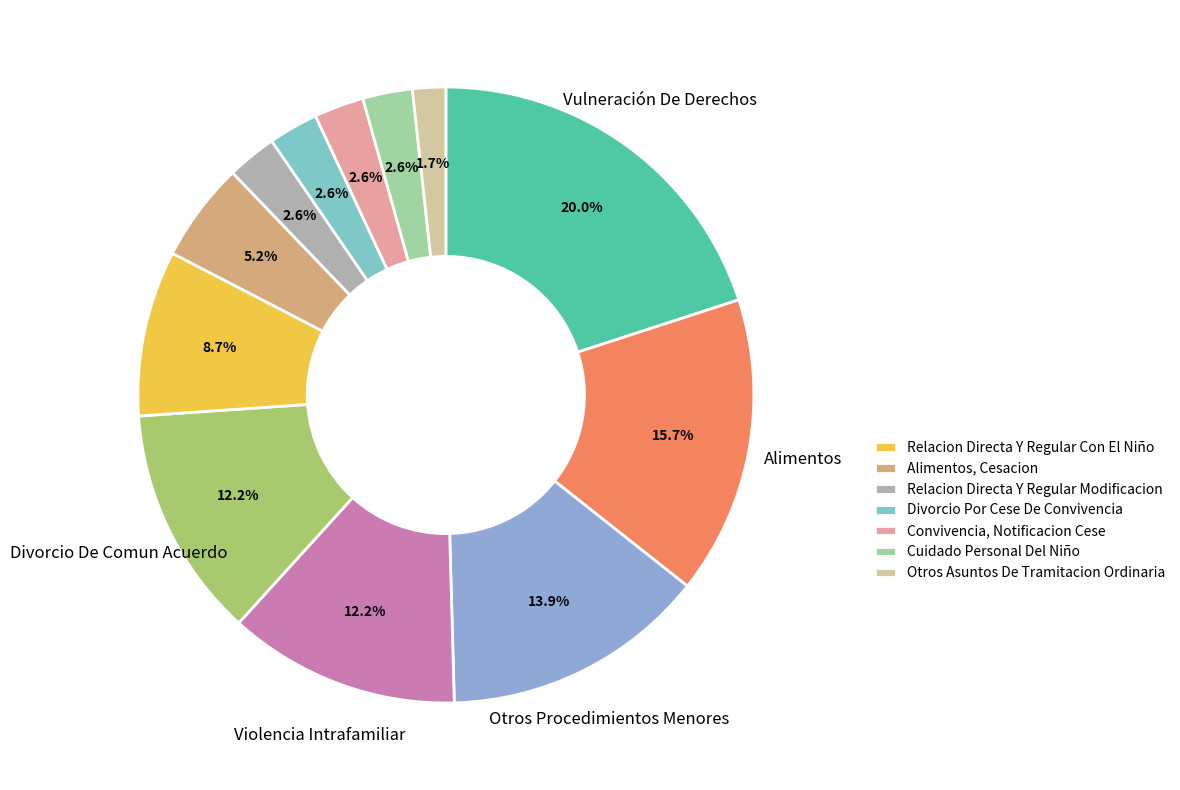

Rank the categories by value from highest to lowest.

Vulneración De Derechos, Alimentos, Otros Procedimientos Menores, Violencia Intrafamiliar, Divorcio De Comun Acuerdo, Relacion Directa Y Regular Con El Niño, Alimentos, Cesacion, Relacion Directa Y Regular Modificacion, Divorcio Por Cese De Convivencia, Convivencia, Notificacion Cese, Cuidado Personal Del Niño, Otros Asuntos De Tramitacion Ordinaria